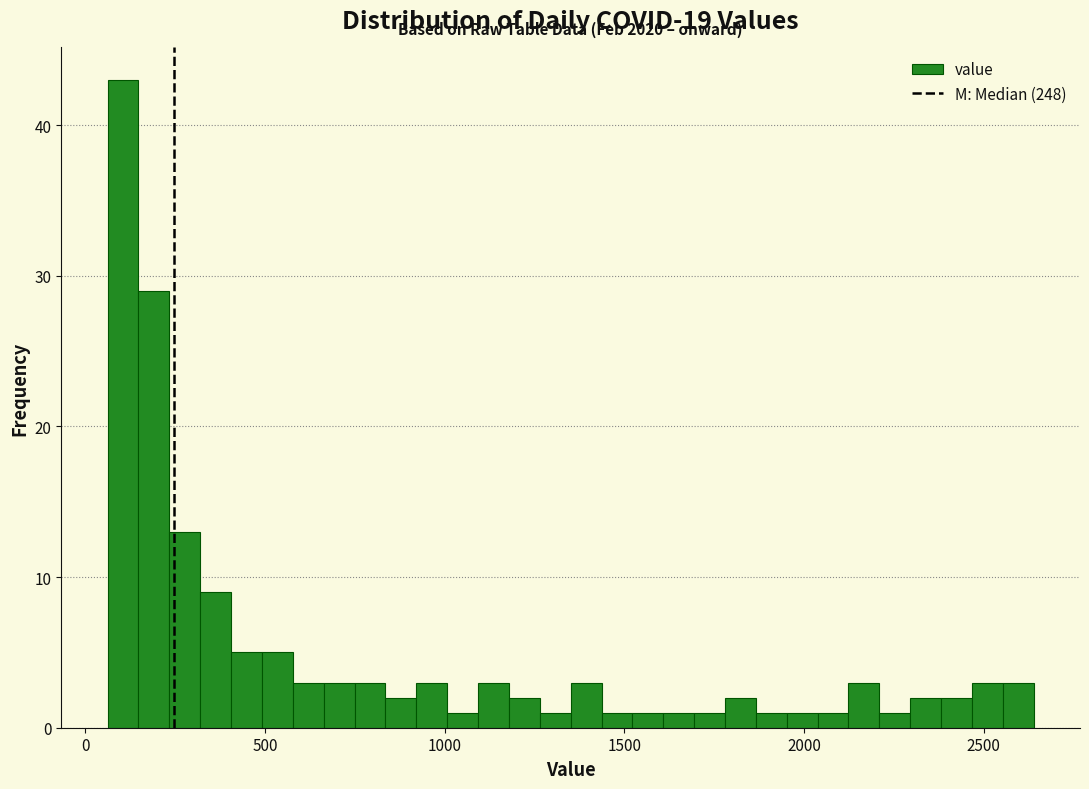

Read against the x-axis, roughly where is the centre of the tallest bar?

100